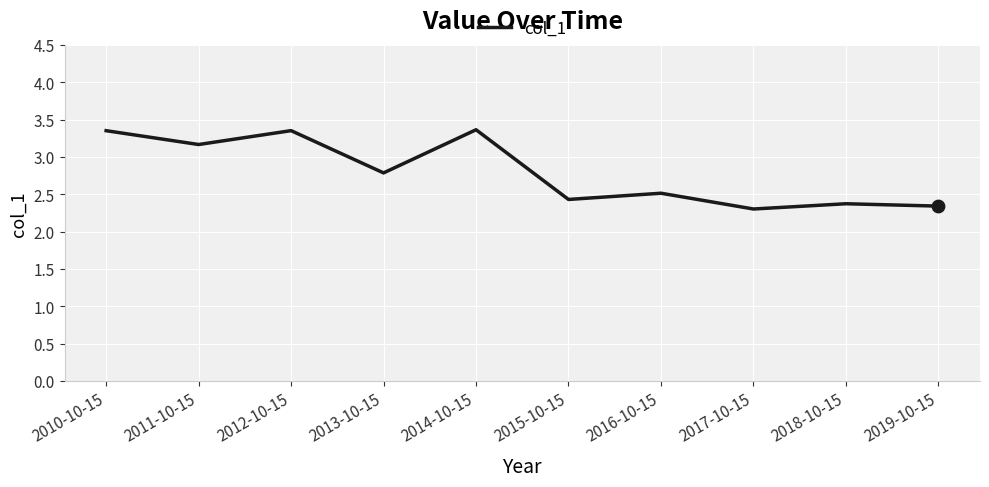

Approximately how many times larger is the value at 2017-10-15 compared to 2015-10-15?

0.9